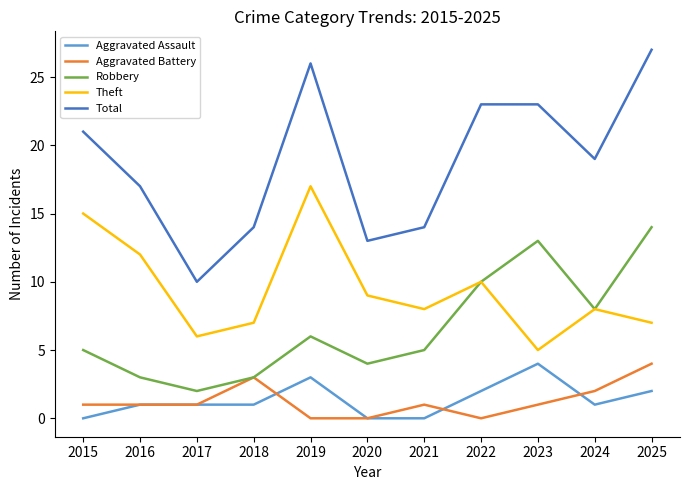

True or false: Robbery has a value of 8 at 2024.

True